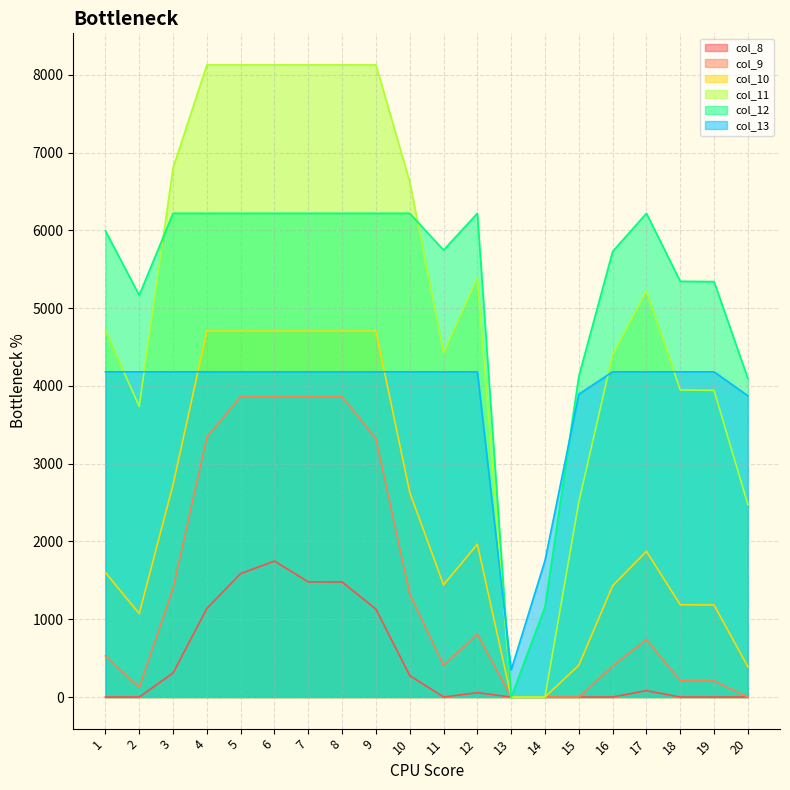

At which label does col_9 first exceed 739?

3